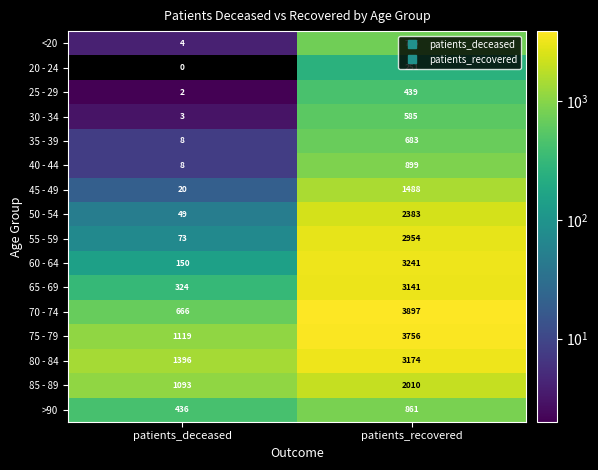

What is the difference between the 20 - 24 values at patients_deceased and patients_recovered?

251